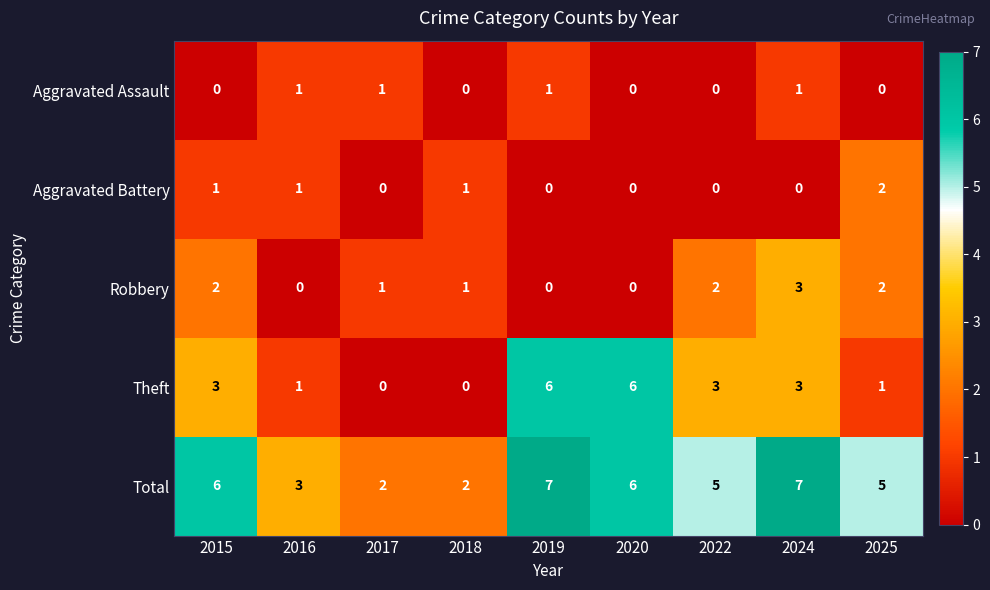

What is the spread (max minus min) of values at 2020?

6